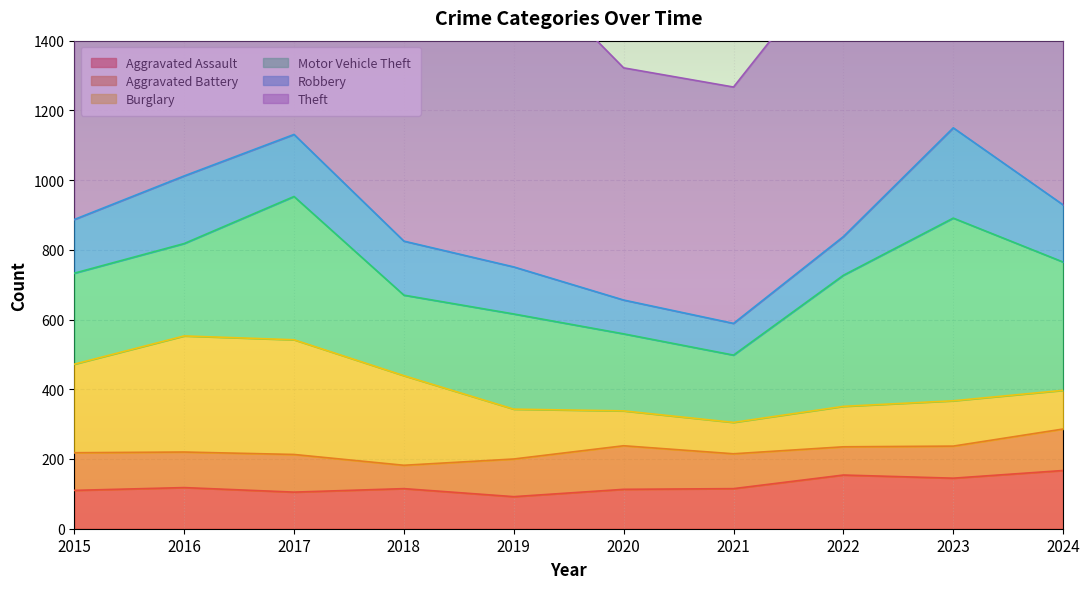

Where does the Aggravated Assault series first go above 115?

2016